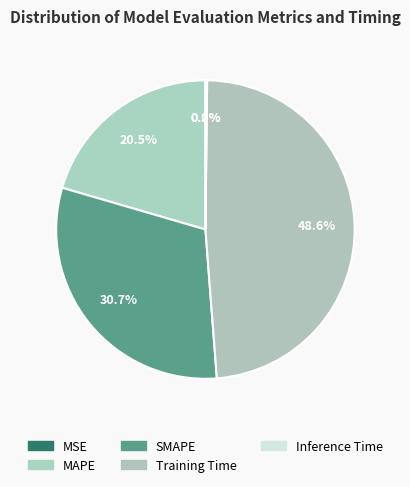

How many segments does this pie chart have?

5